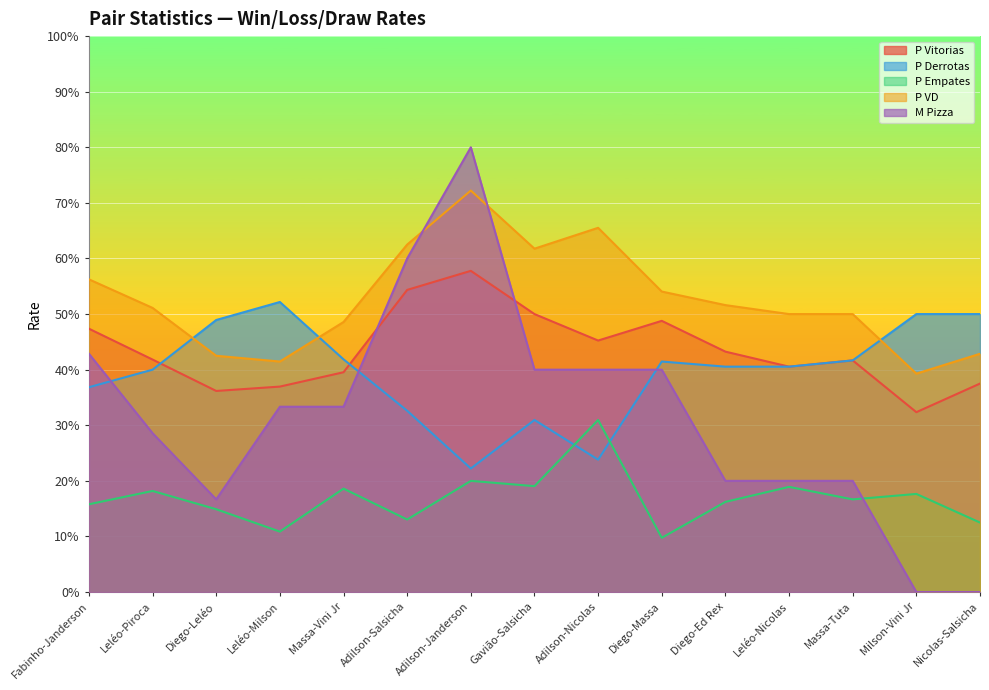

Reading left to right, extract all data points from this chart.

P Vitorias: 0.5	0.4	0.4	0.4	0.4	0.5	0.6	0.5	0.5	0.5	0.4	0.4	0.4	0.3	0.4
P Derrotas: 0.4	0.4	0.5	0.5	0.4	0.3	0.2	0.3	0.2	0.4	0.4	0.4	0.4	0.5	0.5
P Empates: 0.2	0.2	0.1	0.1	0.2	0.1	0.2	0.2	0.3	0.1	0.2	0.2	0.2	0.2	0.1
P VD: 0.6	0.5	0.4	0.4	0.5	0.6	0.7	0.6	0.7	0.5	0.5	0.5	0.5	0.4	0.4
M Pizza: 0.4	0.3	0.2	0.3	0.3	0.6	0.8	0.4	0.4	0.4	0.2	0.2	0.2	0.0	0.0